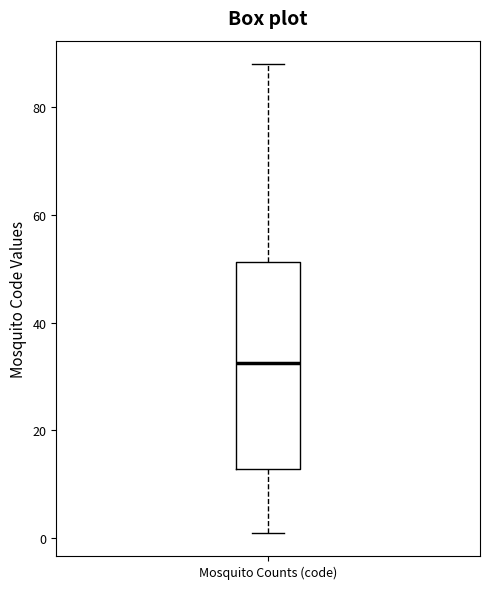

Read this box plot against the y-axis: the position of the median line, the range covered by the box, and the ends of both whiskers. The values are not printed on the chart, so give them approximately, as read against the axis.

median 32, box 12 to 52, whiskers 2 to 88